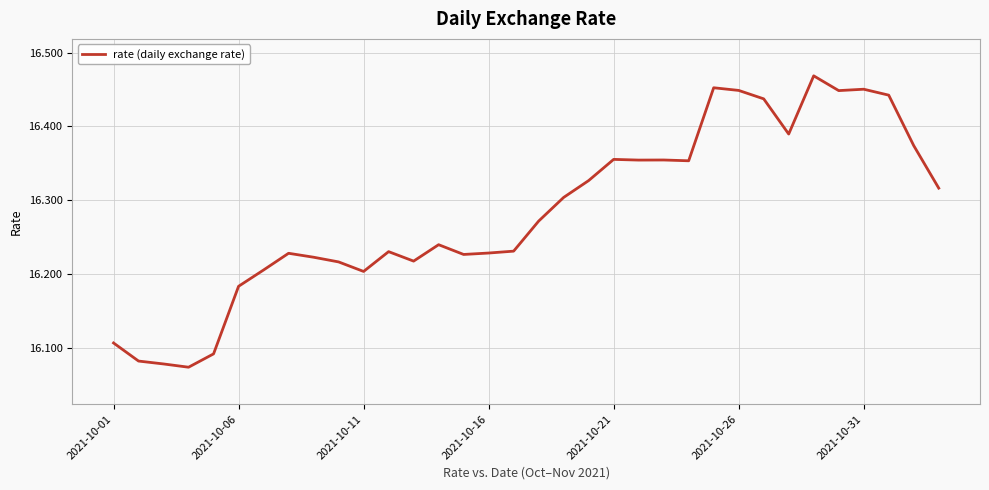

What is the difference between the maximum and minimum values?

0.4